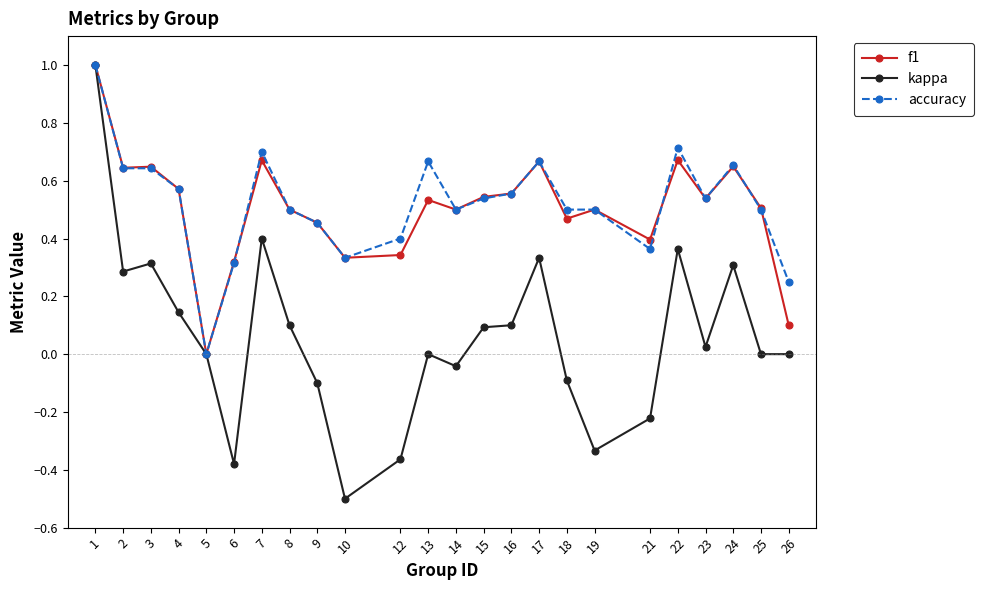

At which label does accuracy reach its minimum?

5